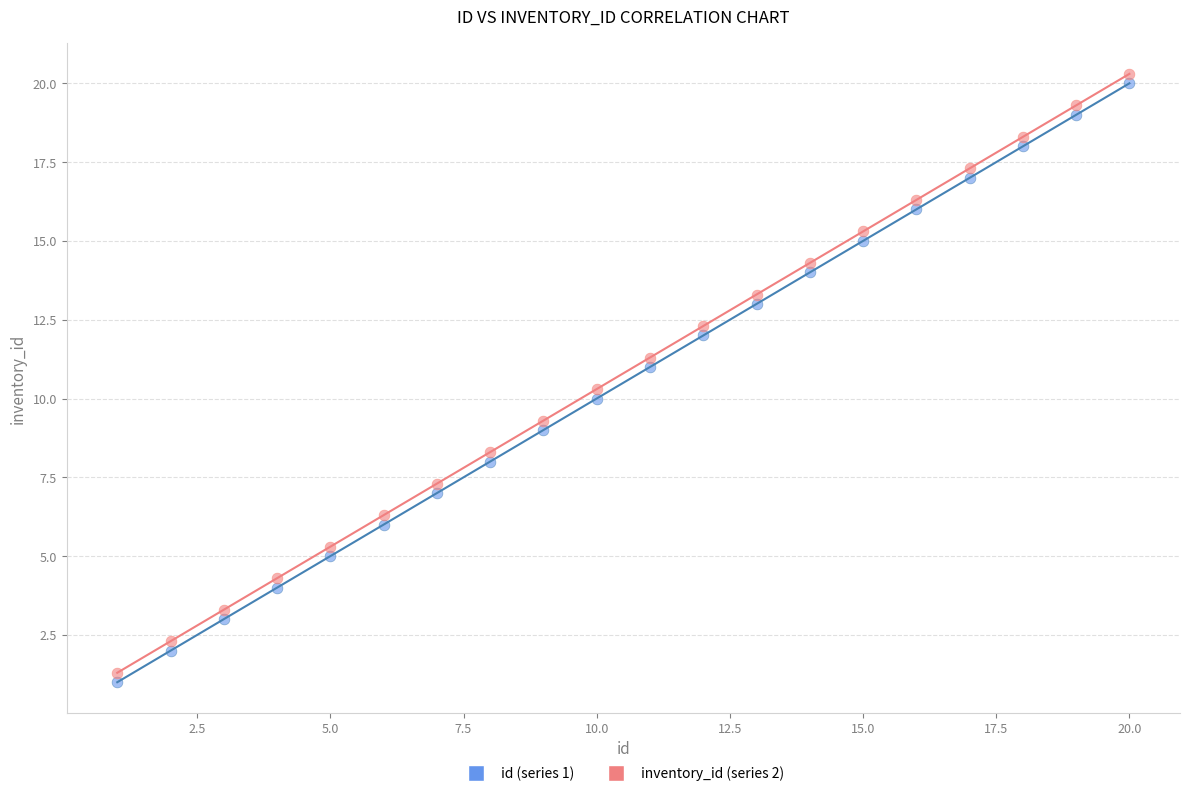

What is the X range (max minus min) for the scatter plot?

19.0